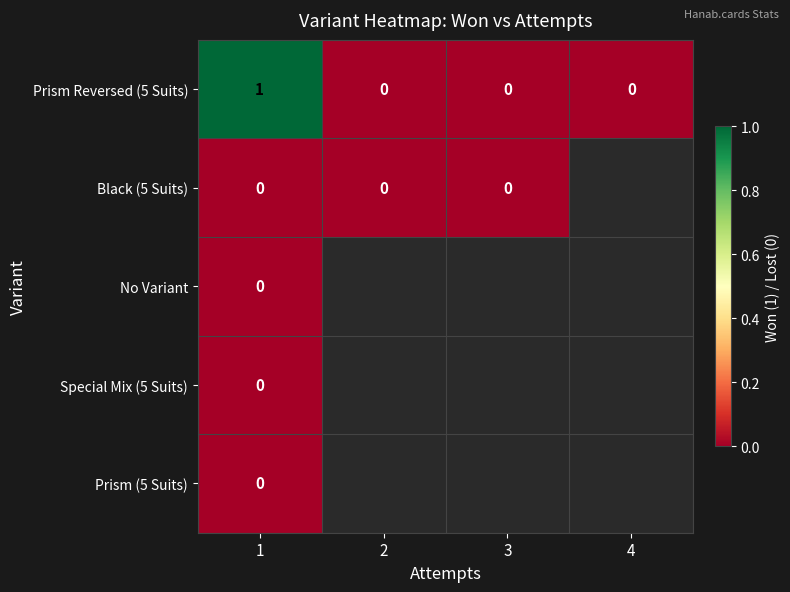

Where is Prism Reversed (5 Suits) nearest to the value 0?

2